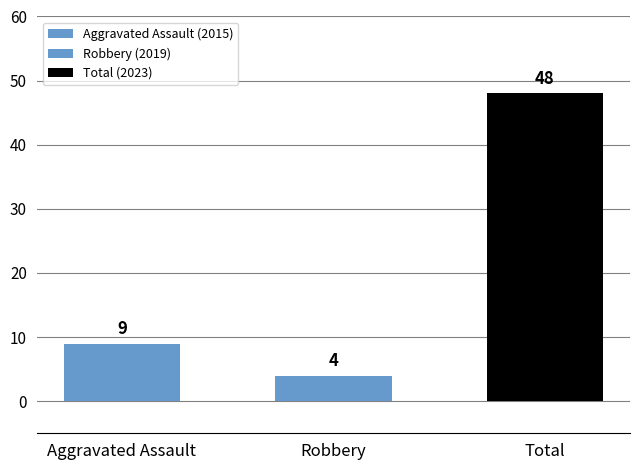

Which category has the highest value across all series?

Total